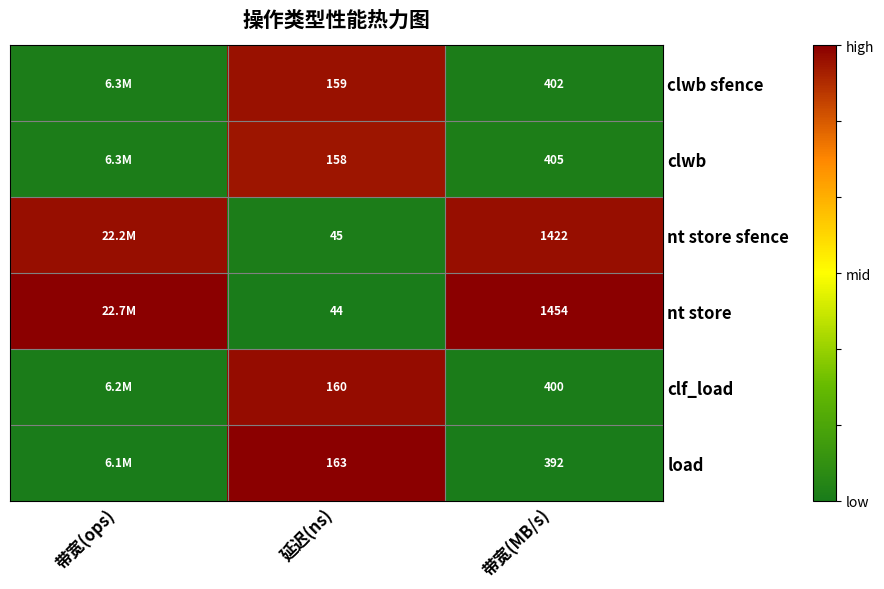

At 带宽(MB/s), list the series in order from largest to smallest.

nt store, nt store sfence, clwb, clwb sfence, clf_load, load